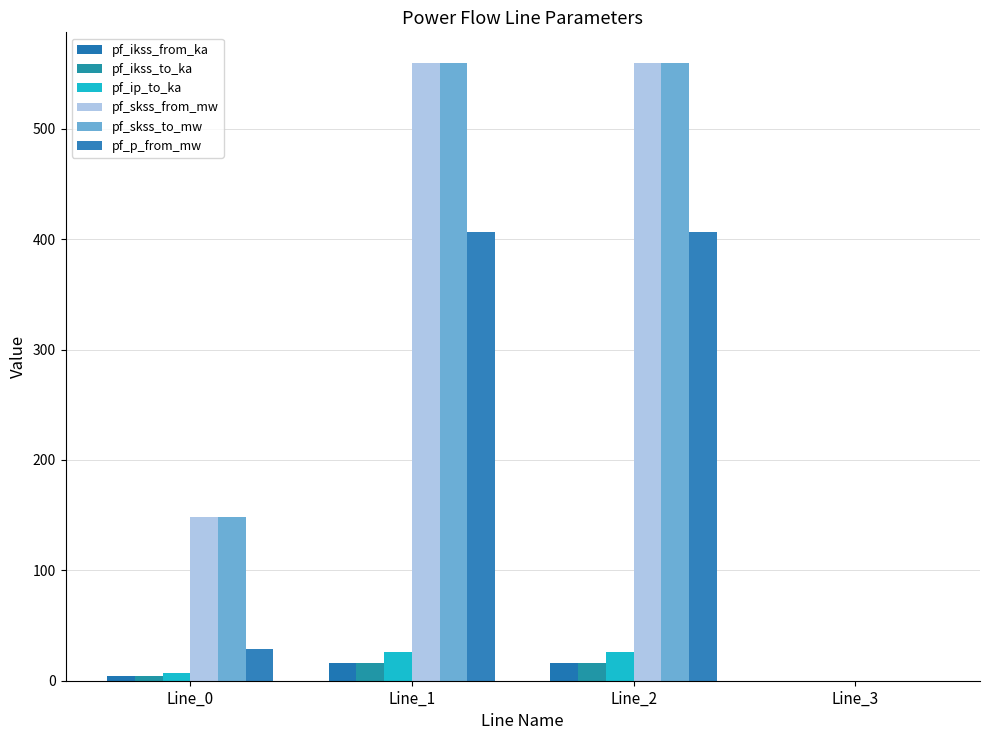

Reading left to right, list all the values displayed in this chart.

pf_ikss_from_ka: Line_0=4.3	Line_1=16.2	Line_2=16.2	Line_3=0.0
pf_ikss_to_ka: Line_0=4.3	Line_1=16.2	Line_2=16.2	Line_3=0.0
pf_ip_to_ka: Line_0=7.0	Line_1=26.3	Line_2=26.3	Line_3=0.0
pf_skss_from_mw: Line_0=148.4	Line_1=559.5	Line_2=559.5	Line_3=0.0
pf_skss_to_mw: Line_0=148.4	Line_1=559.5	Line_2=559.5	Line_3=0.0
pf_p_from_mw: Line_0=28.6	Line_1=406.9	Line_2=406.9	Line_3=0.0